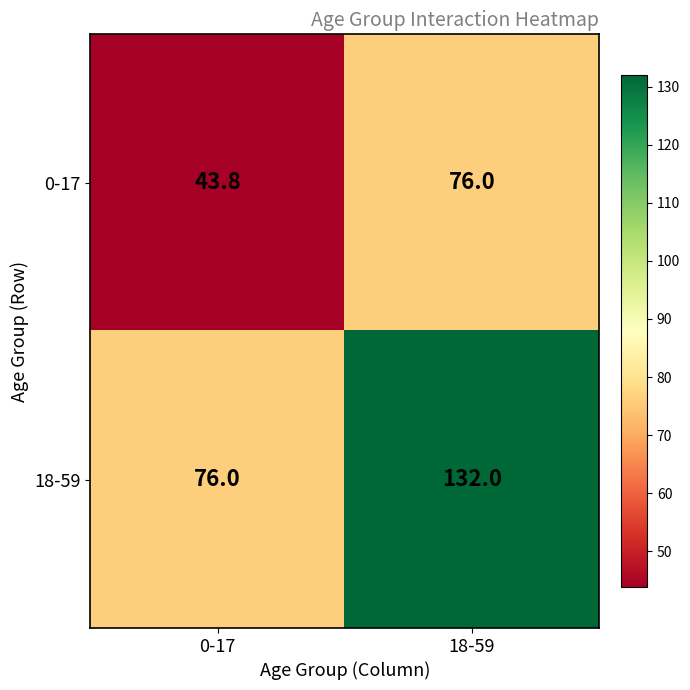

What is the total value across all series at 0-17?

119.8